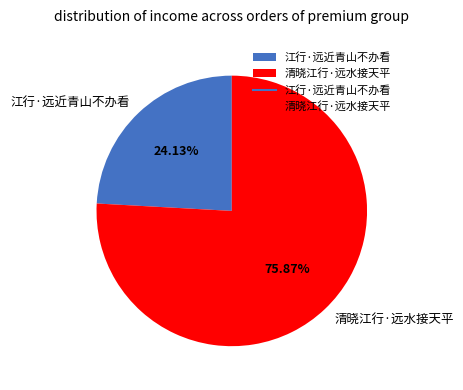

To the nearest percent, what is the combined percentage of 江行·远近青山不办看 and 清晓江行·远水接天平?

100%